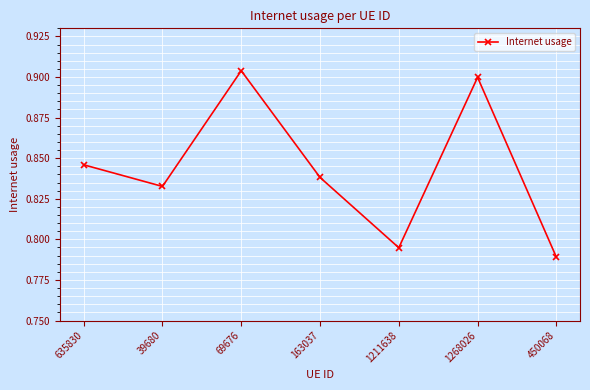

How many interior local valleys (lower than both neighbors) does the data have?

2